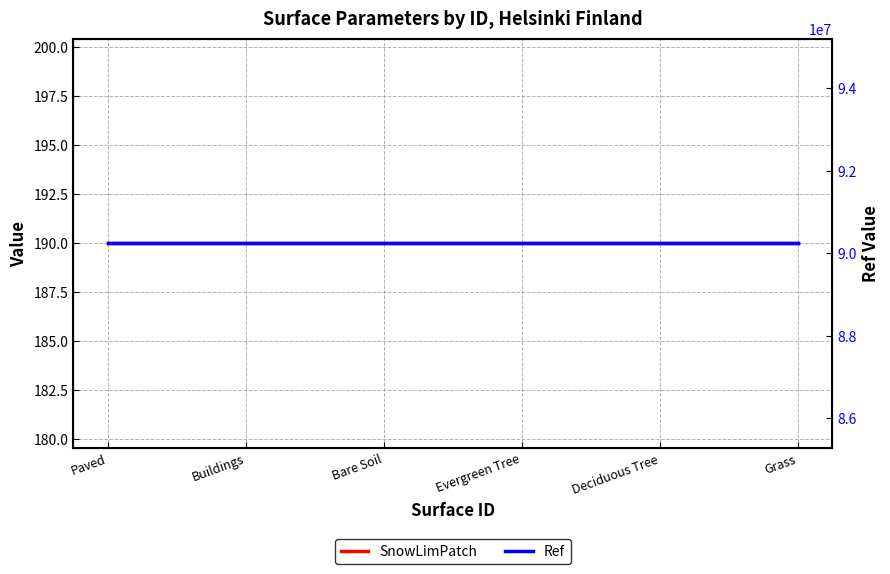

What are all the series names shown in the legend?

SnowLimPatch, Ref